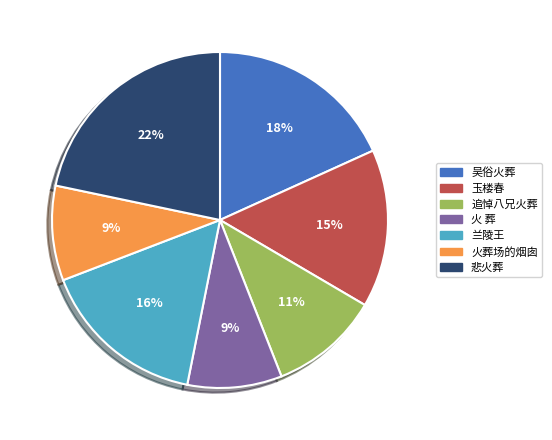

To the nearest percent, what is the average slice percentage?

14%